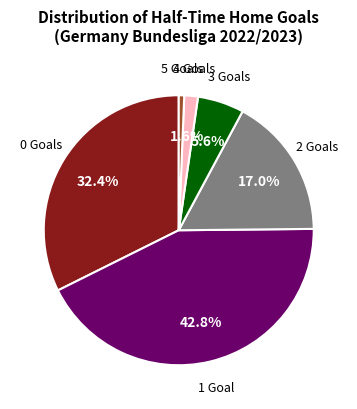

How many segments does this pie chart have?

6